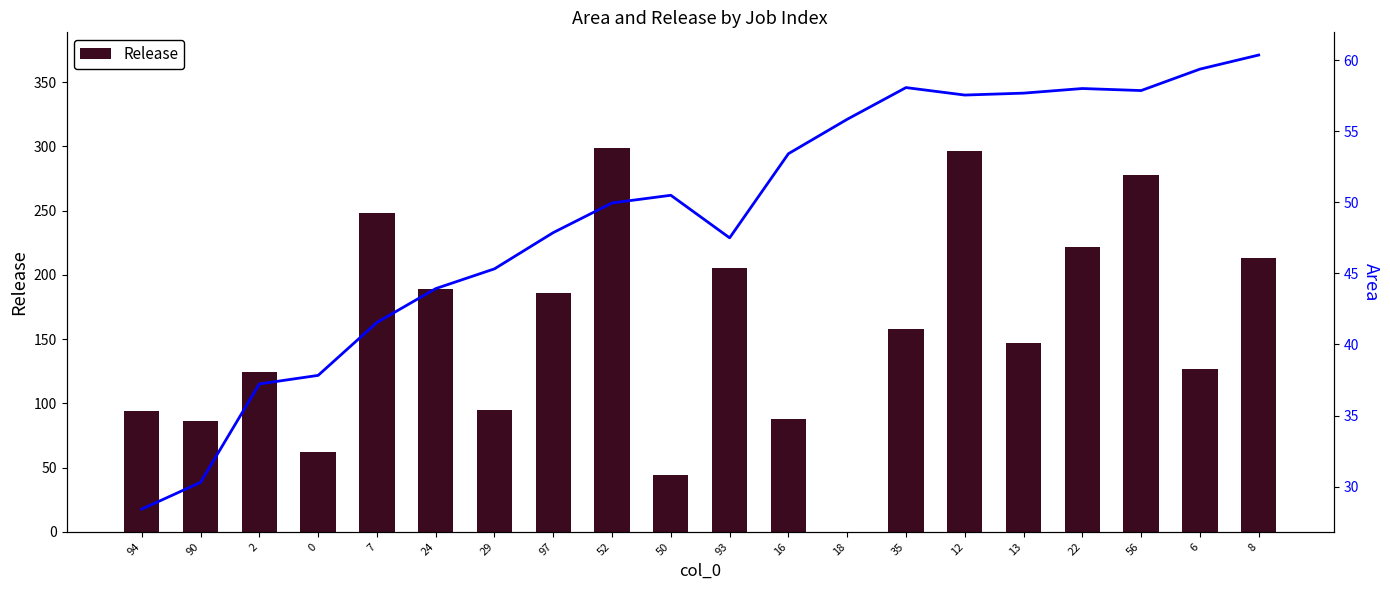

Between 50 and 7, which is larger?

7